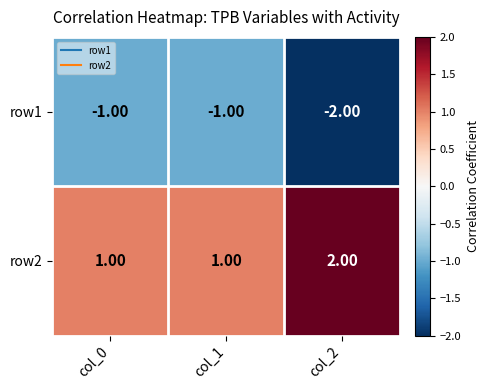

Which label corresponds to the smallest value in the chart?

col_2